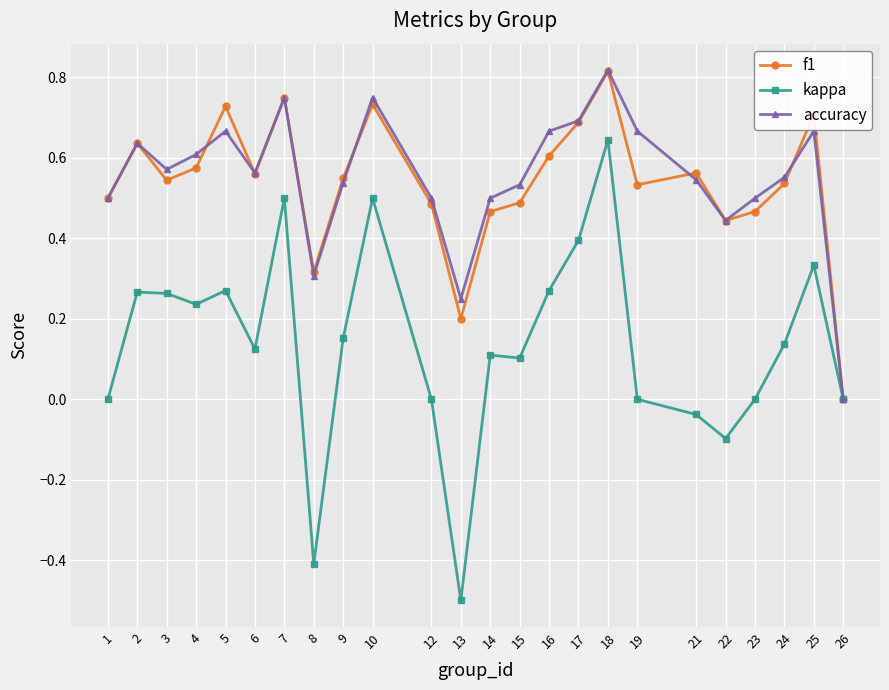

How many interior local valleys does the accuracy series have?

5